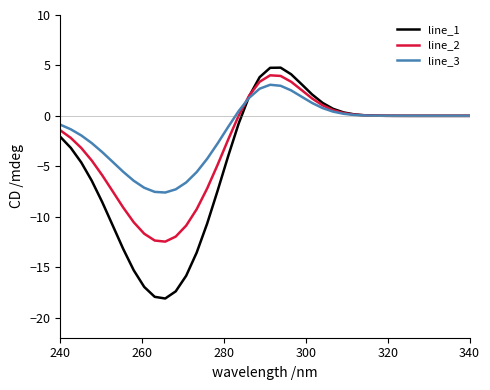

List the series in order of their overall mean, lowest first.

line_1, line_2, line_3